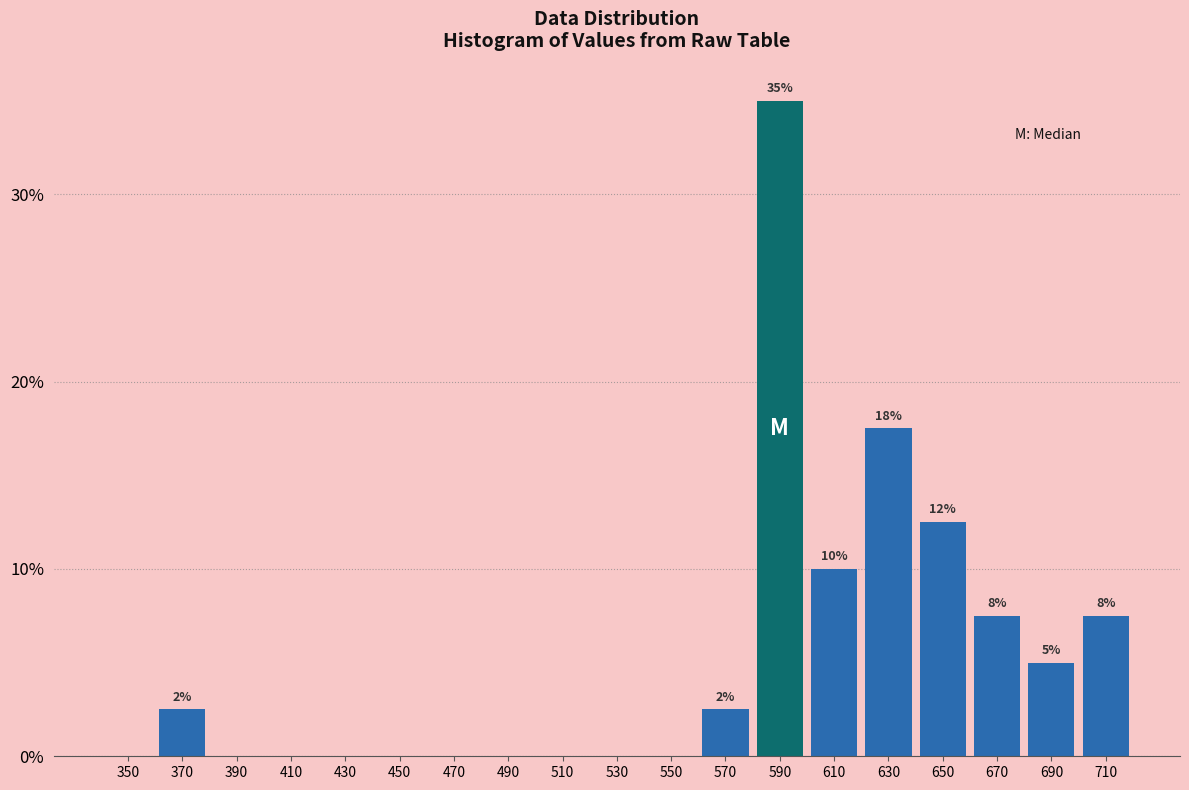

Are the bars horizontal?

No